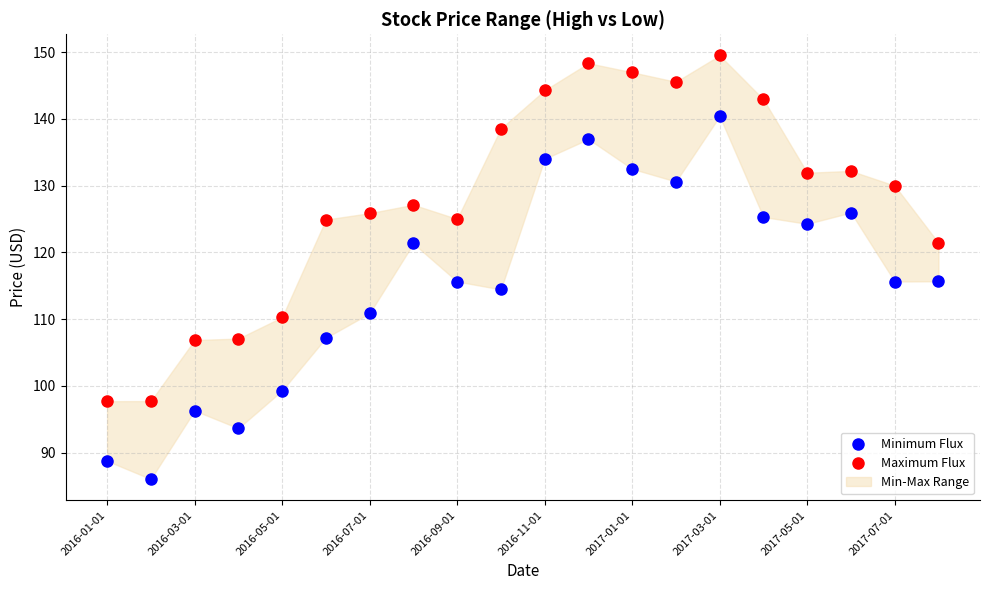

Across all data points, what is the range of Y values (max minus min)?

63.5